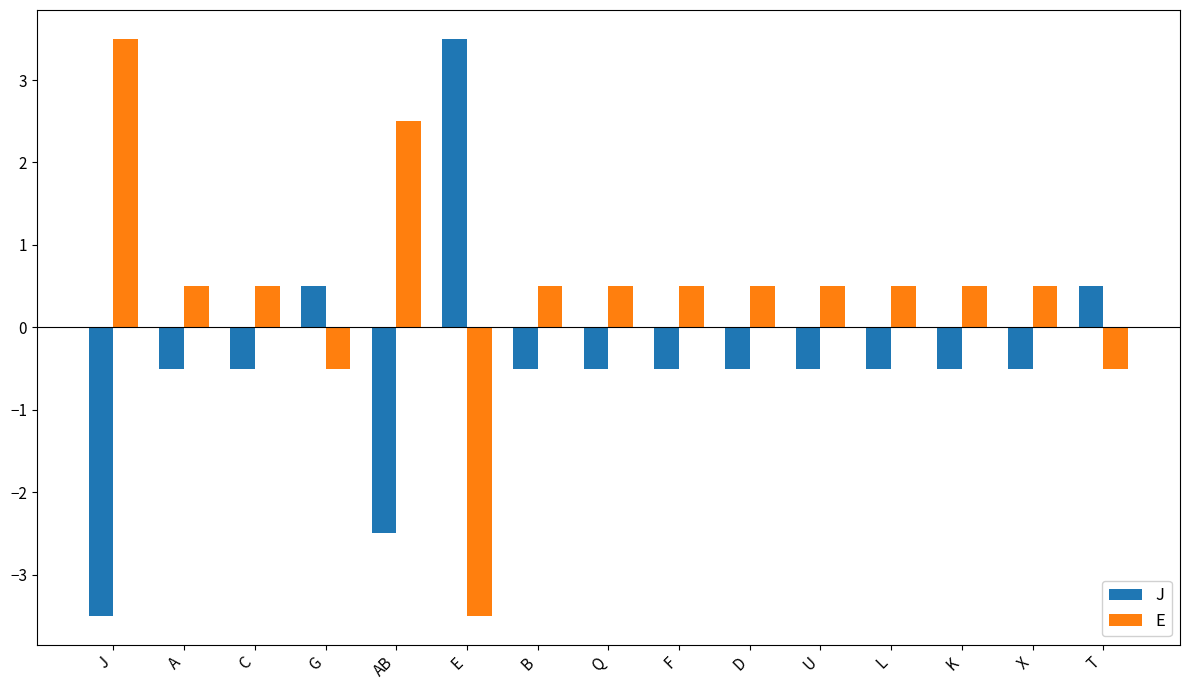

At A, list the series in order from smallest to largest.

J, E